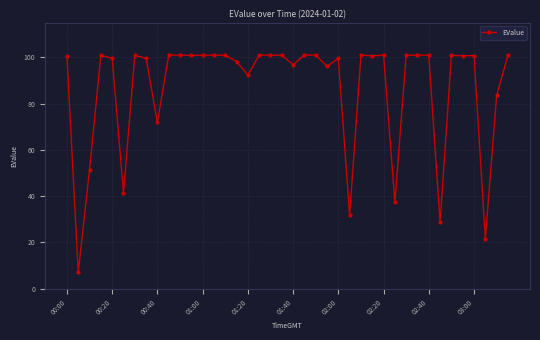

What is the maximum value shown in the chart?

101.0